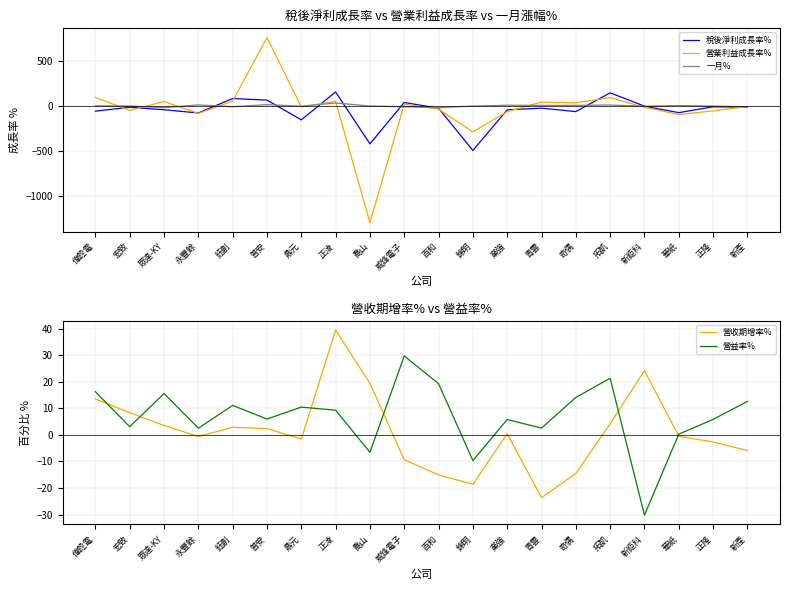

Reading left to right, transcribe all the data shown in this chart.

稅後淨利成長率%: 偉詮電=-58.0	宏致=-14.7	眾達-KY=-42.5	永豐餘=-78.4	鈺創=82.3	普安=64.8	鼎元=-154.7	正淩=155.5	喬山=-421.3	威鋒電子=38.6	百和=-25.2	錦明=-494.8	業強=-43.5	青雲=-24.9	奇偶=-62.9	拓凱=145.7	新鉅科=-2.1	華紙=-74.5	正隆=-9.8	新產=-13.0
營業利益成長率%: 偉詮電=94.1	宏致=-49.8	眾達-KY=48.9	永豐餘=-83.0	鈺創=53.0	普安=759.4	鼎元=-11.4	正淩=50.5	喬山=-1296.5	威鋒電子=19.1	百和=-35.2	錦明=-288.9	業強=-63.8	青雲=42.8	奇偶=34.2	拓凱=92.2	新鉅科=-15.7	華紙=-94.7	正隆=-55.0	新產=-7.3
一月%: 偉詮電=0.7	宏致=-1.1	眾達-KY=-19.7	永豐餘=11.7	鈺創=-9.2	普安=14.2	鼎元=-2.5	正淩=32.8	喬山=-1.0	威鋒電子=-9.6	百和=-19.5	錦明=-1.8	業強=7.8	青雲=5.3	奇偶=6.5	拓凱=9.9	新鉅科=-3.0	華紙=4.0	正隆=-1.7	新產=-9.9
營收期增率%: 偉詮電=13.5	宏致=8.4	眾達-KY=3.5	永豐餘=-0.6	鈺創=2.8	普安=2.4	鼎元=-1.6	正淩=39.5	喬山=19.4	威鋒電子=-9.4	百和=-15.1	錦明=-18.6	業強=0.4	青雲=-23.7	奇偶=-14.6	拓凱=4.2	新鉅科=24.2	華紙=-0.5	正隆=-2.7	新產=-5.9
營益率%: 偉詮電=16.2	宏致=3.1	眾達-KY=15.6	永豐餘=2.5	鈺創=11.1	普安=6.0	鼎元=10.4	正淩=9.3	喬山=-6.6	威鋒電子=29.7	百和=19.3	錦明=-9.7	業強=5.8	青雲=2.5	奇偶=14.1	拓凱=21.3	新鉅科=-30.2	華紙=0.3	正隆=5.8	新產=12.6